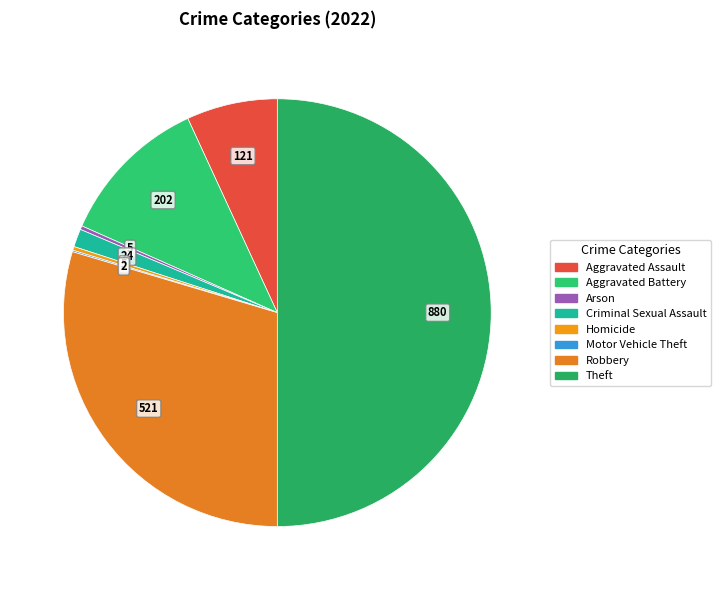

What is the total percentage of Theft and Arson?

50.3%